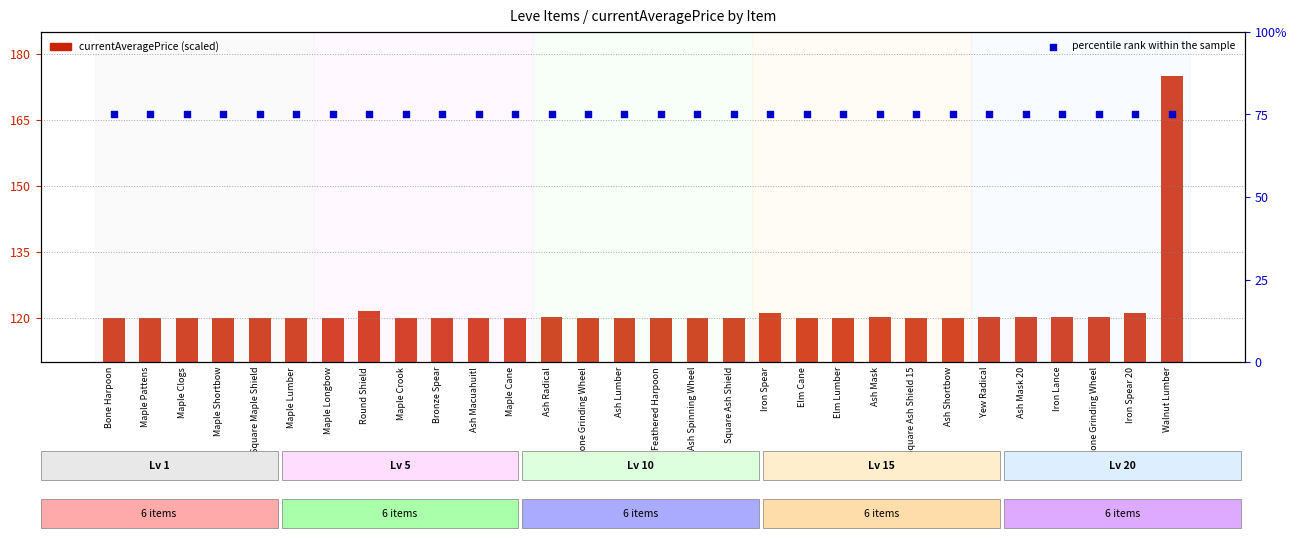

Is the value of currentAveragePrice at Yew Radical greater than the value of percentile rank within the sample at Maple Pattens?

Yes